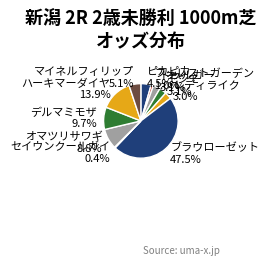

To the nearest percent, what portion does レディライク represent?

3%